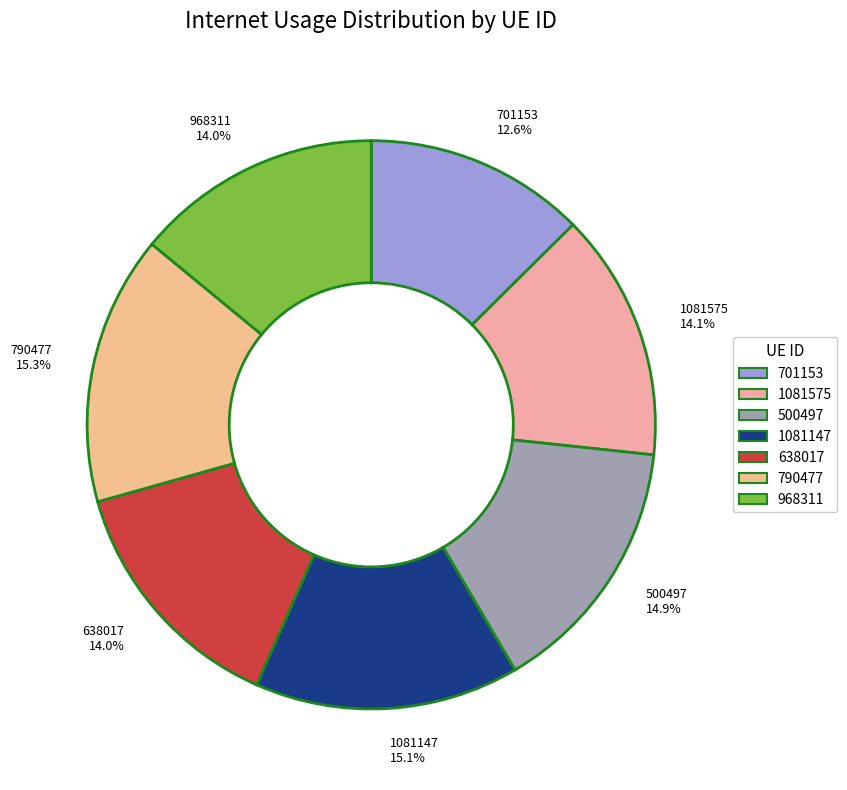

Is it true that 790477 is 6% of the pie?

False